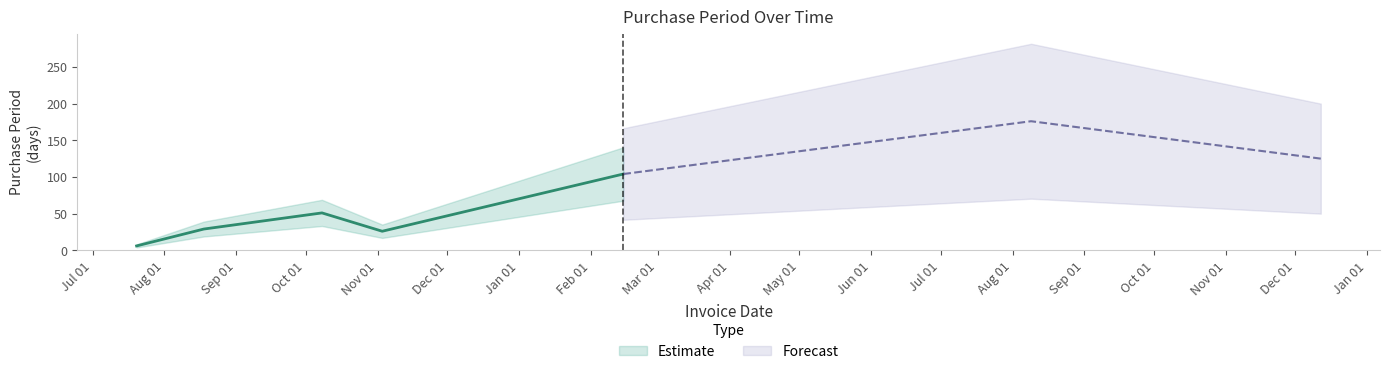

The value at 2015-08-18 is 29. True or false?

True